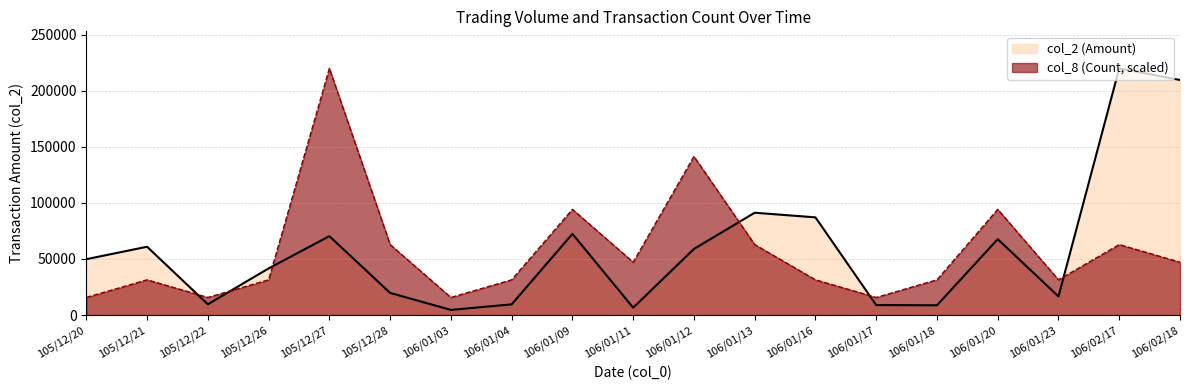

What is the difference between the col_8 values at 105/12/27 and 106/01/16?

188537.1